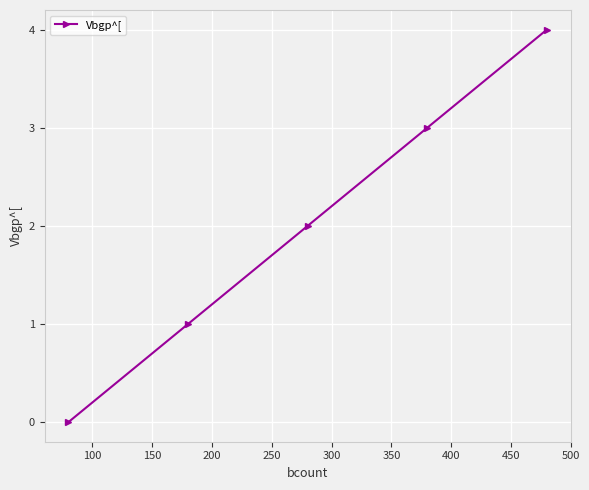

What is the difference between the maximum and minimum values?

4